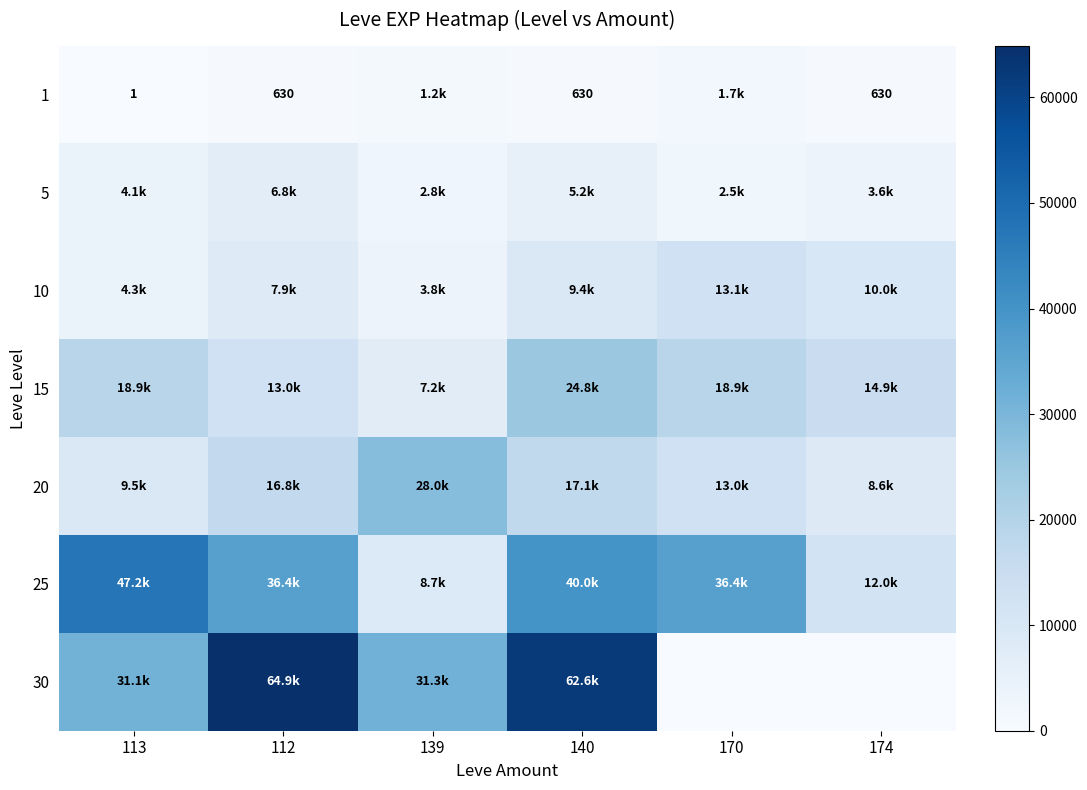

The value of 1 at 140 is 630. True or false?

True